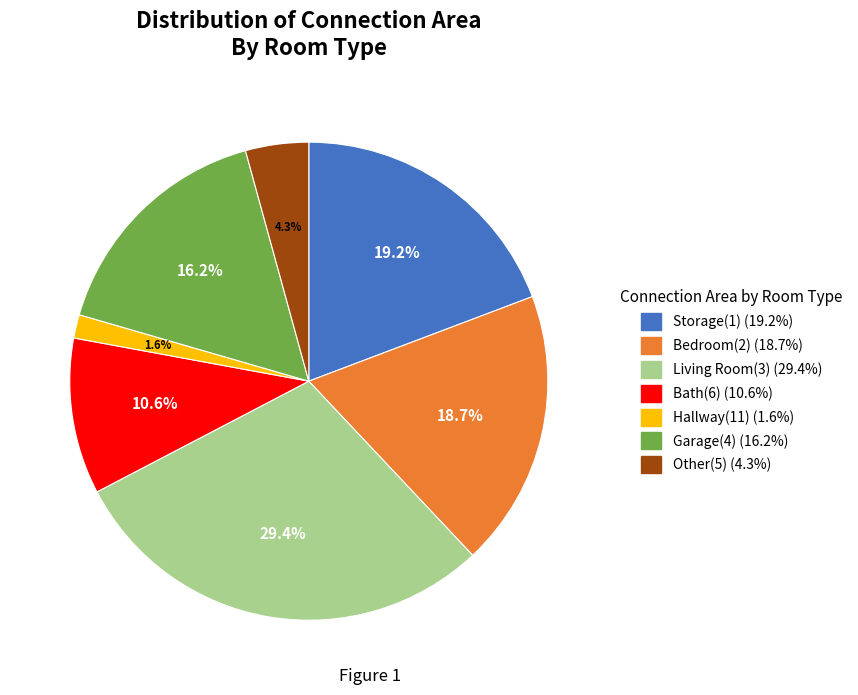

Does any single category account for the majority?

No